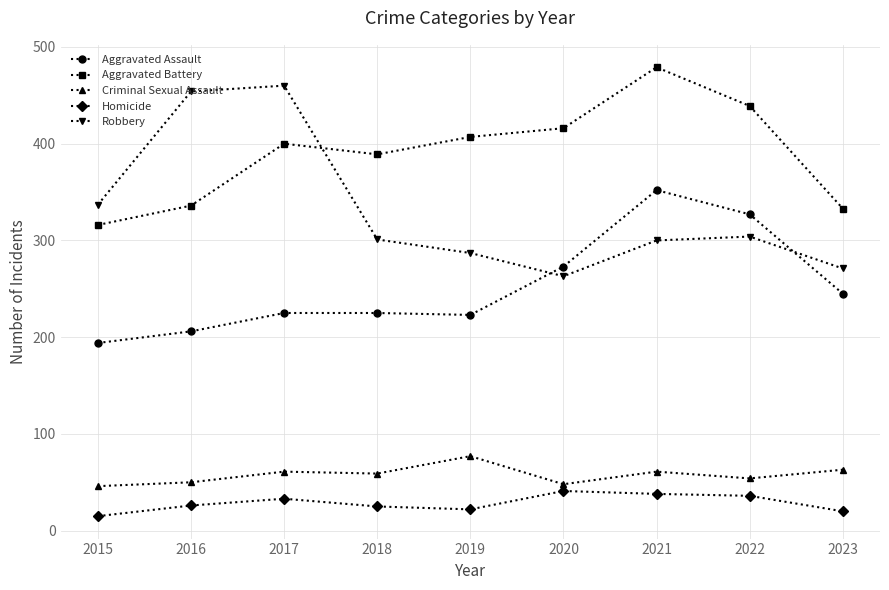

At which category is the sum across all series the highest?

2021